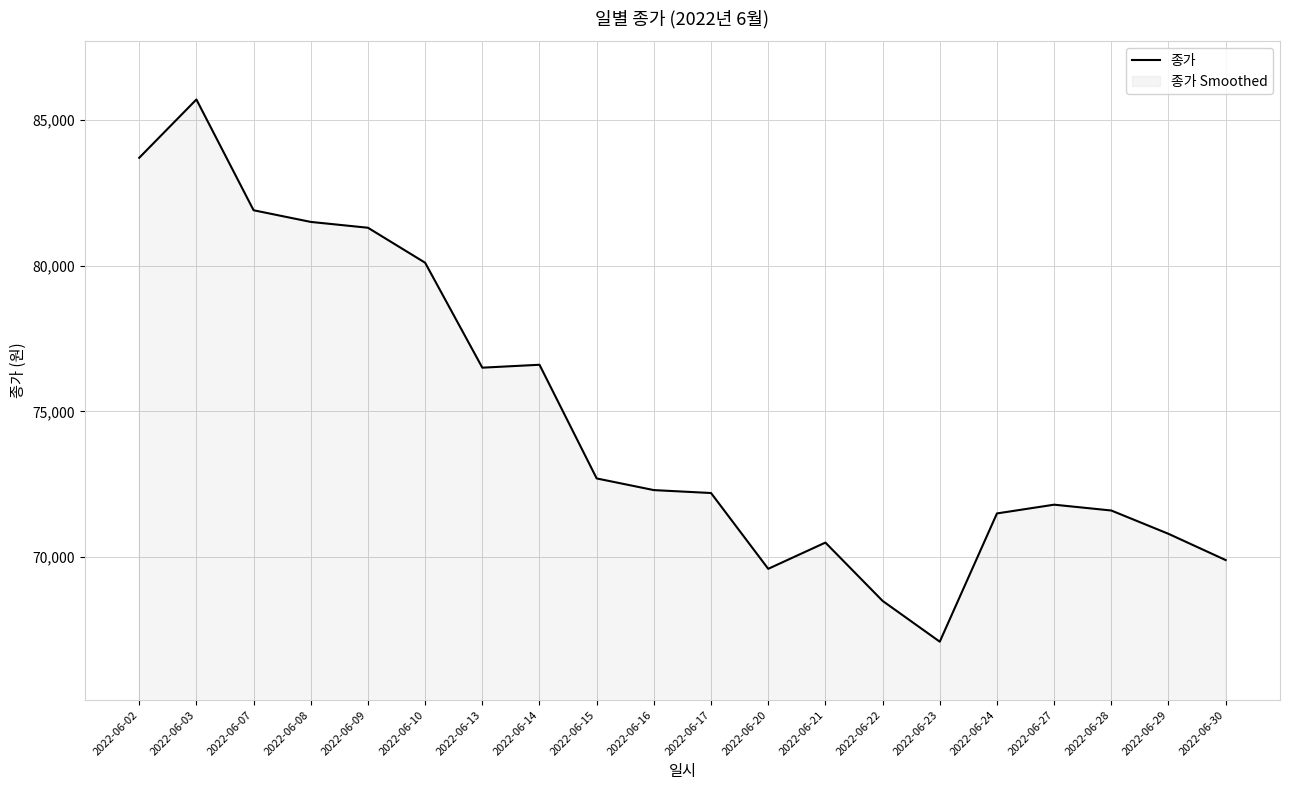

How many points are higher than both their immediate neighbors (excluding endpoints)?

4